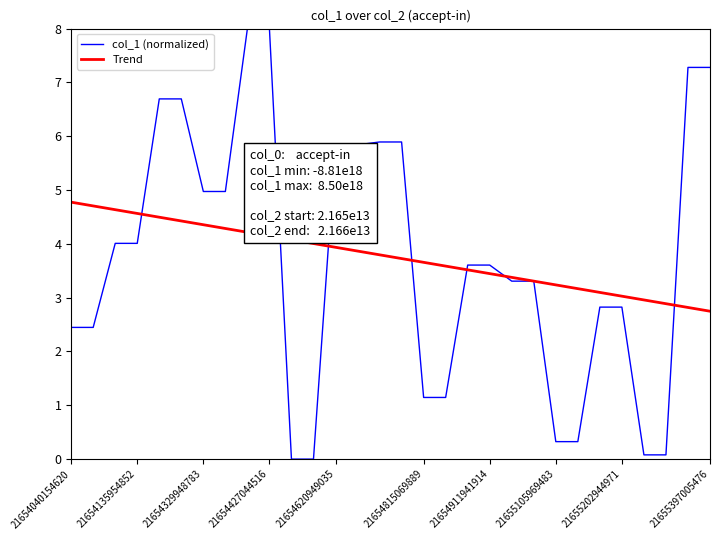

What is the highest value of the col_1 (normalized) series?

8.0